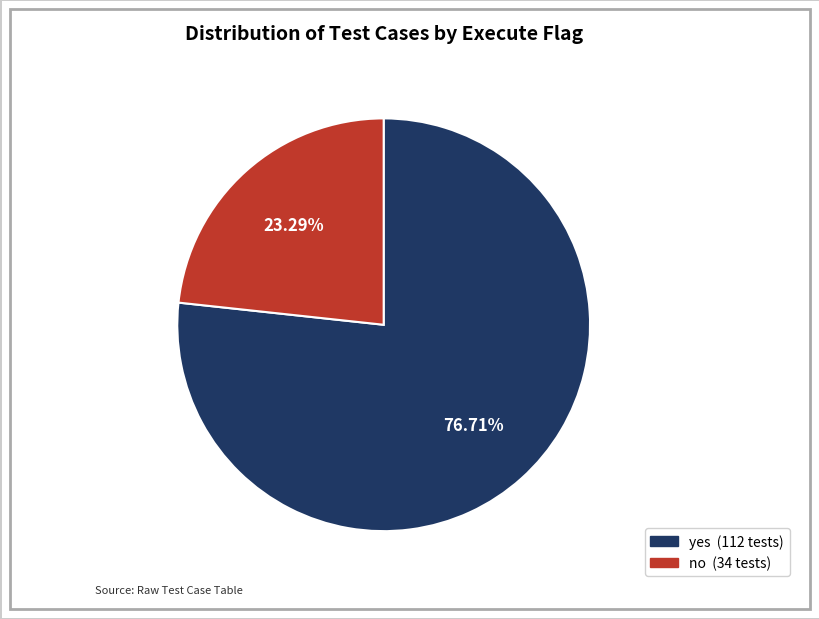

To the nearest percent, what is the difference between the largest and smallest slice percentages?

53%